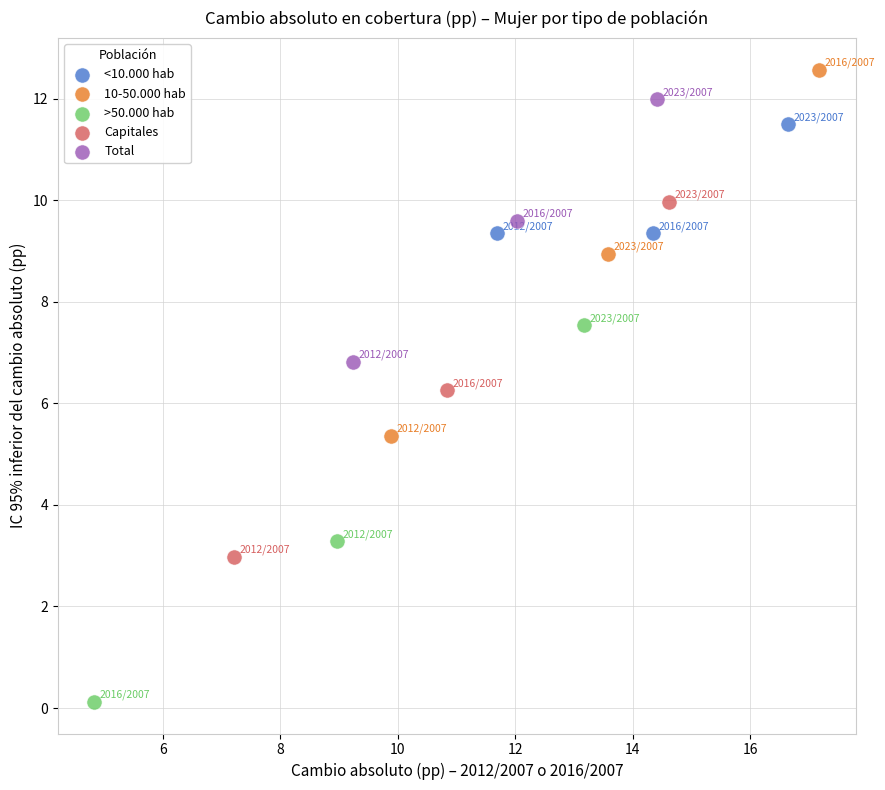

Which series contains the lowest Y value?

>50.000 hab